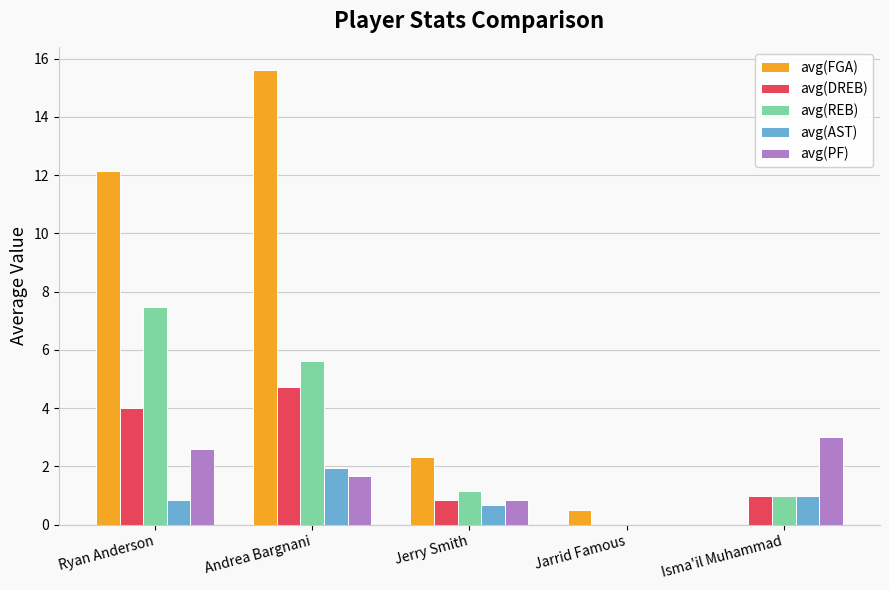

What is the sum of the avg(REB) values at Ryan Anderson and Isma'il Muhammad?

8.5